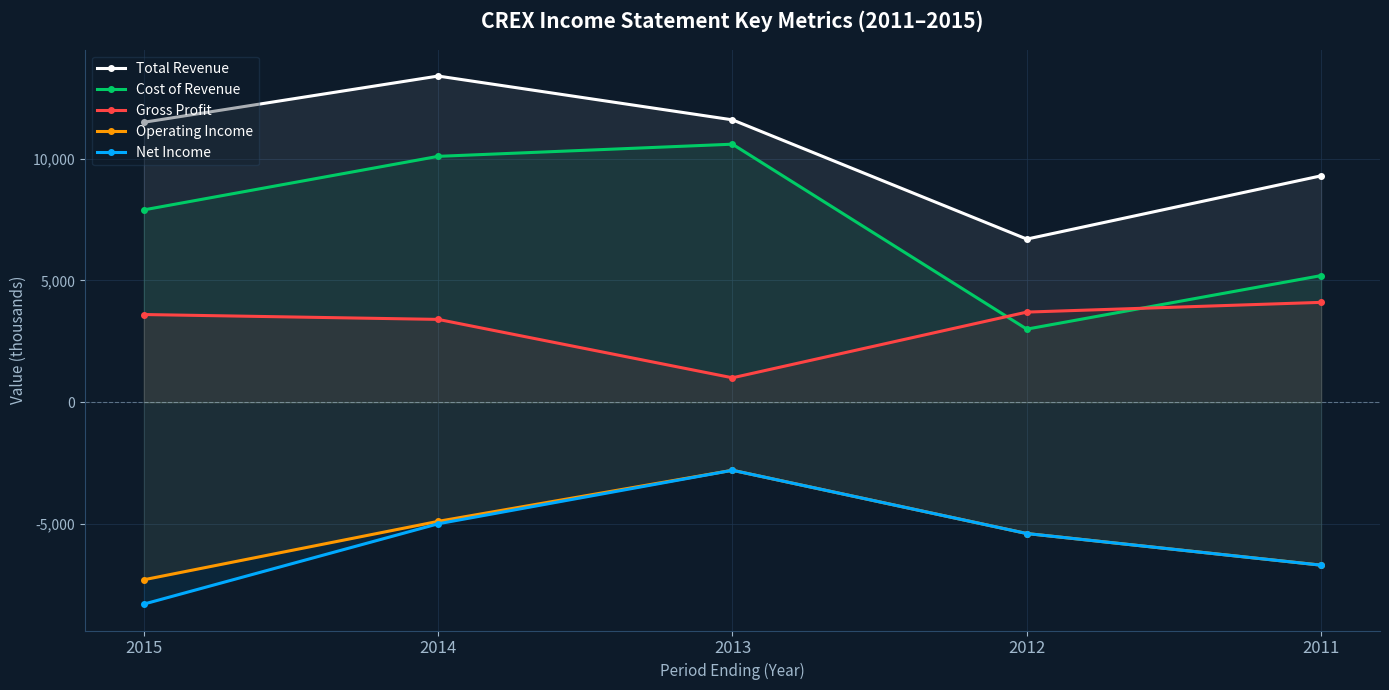

The Gross Profit series shows 2401 at 2015. True or false?

False